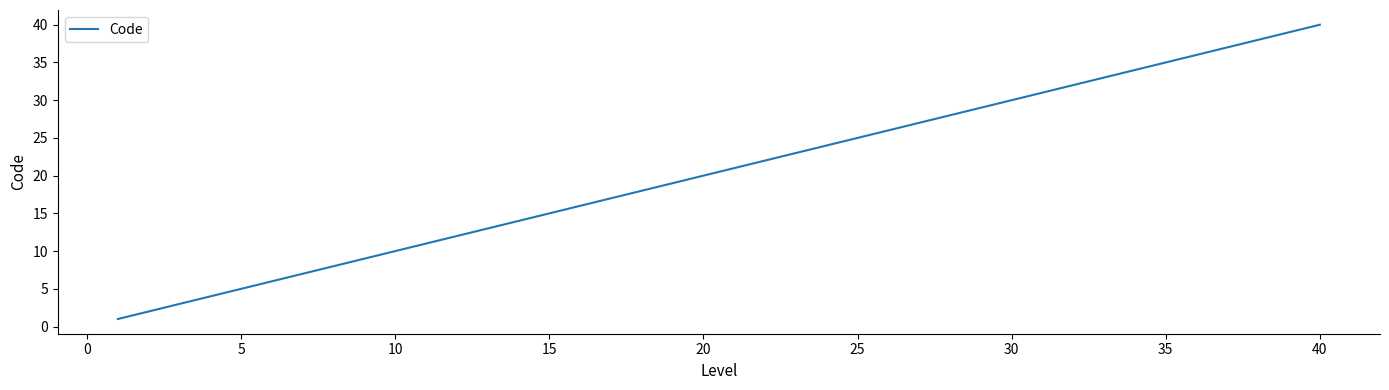

What is the greatest value displayed?

40